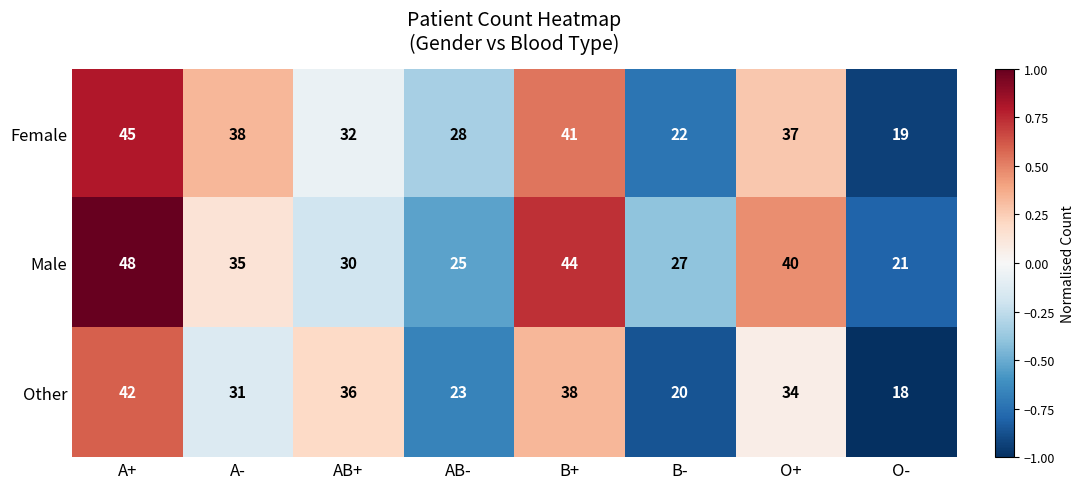

Reading left to right, list all the values displayed in this chart.

Female: A+=45	A-=38	AB+=32	AB-=28	B+=41	B-=22	O+=37	O-=19
Male: A+=48	A-=35	AB+=30	AB-=25	B+=44	B-=27	O+=40	O-=21
Other: A+=42	A-=31	AB+=36	AB-=23	B+=38	B-=20	O+=34	O-=18